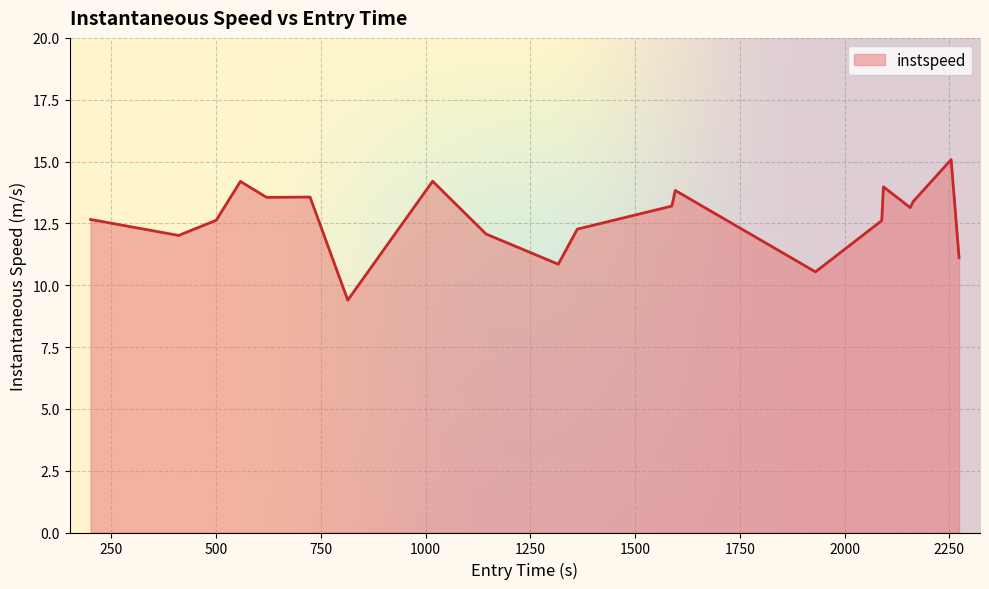

What is the smallest value displayed?

9.4